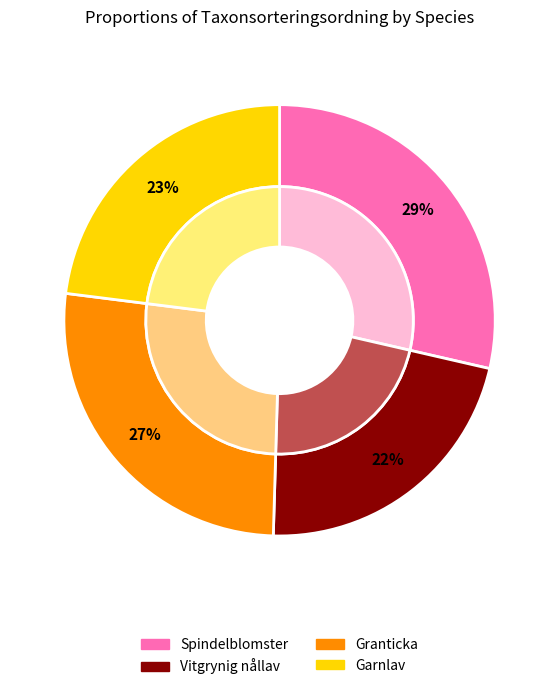

To the nearest percent, what percentage of the pie is Vitgrynig nållav?

22%